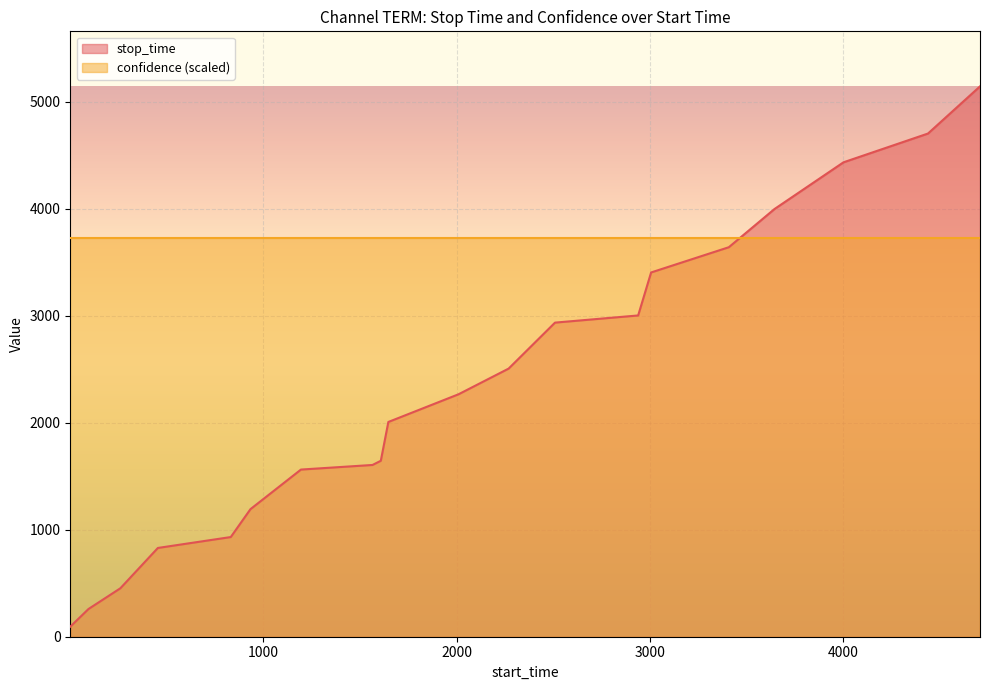

What is the ratio of the value at 1194 to the value at 3005?

0.5